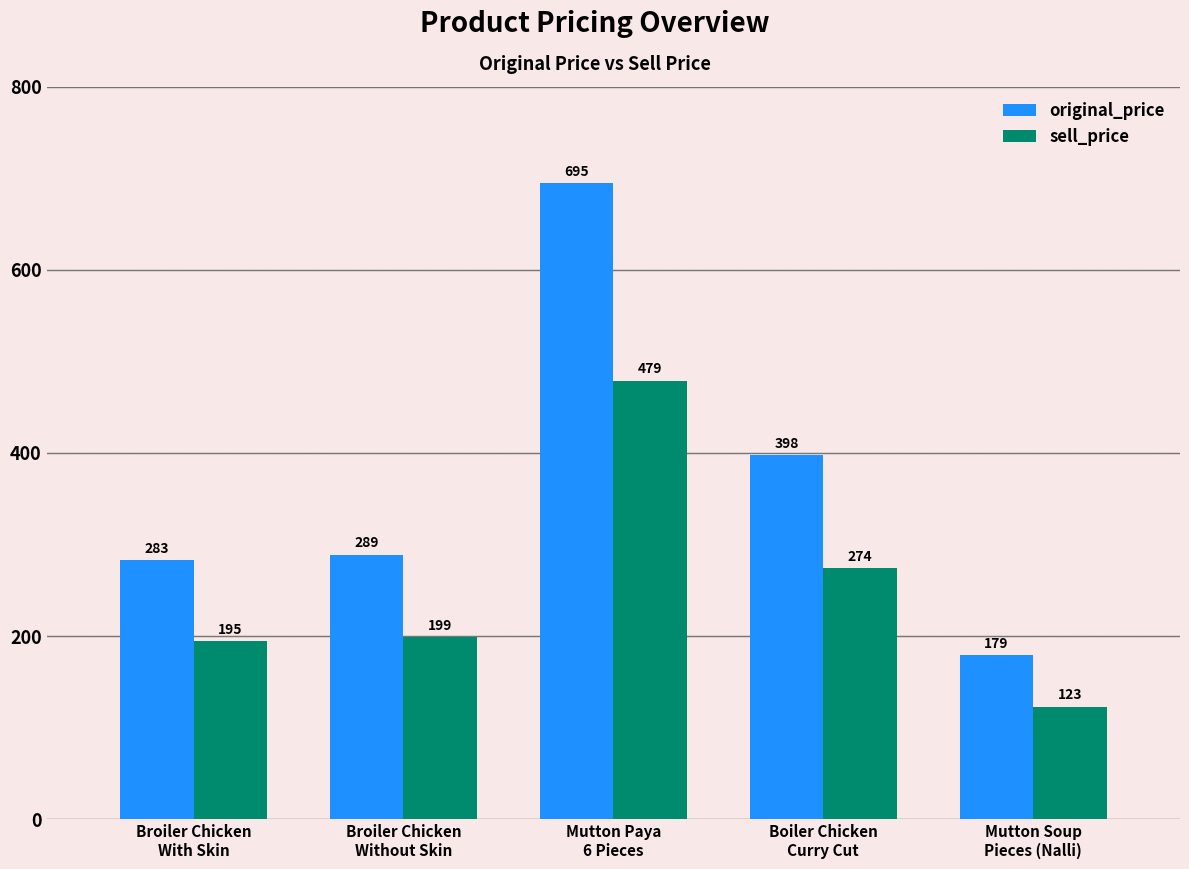

Is the value of sell_price at Mutton Soup
Pieces (Nalli) greater than the value of original_price at Mutton Paya
6 Pieces?

No